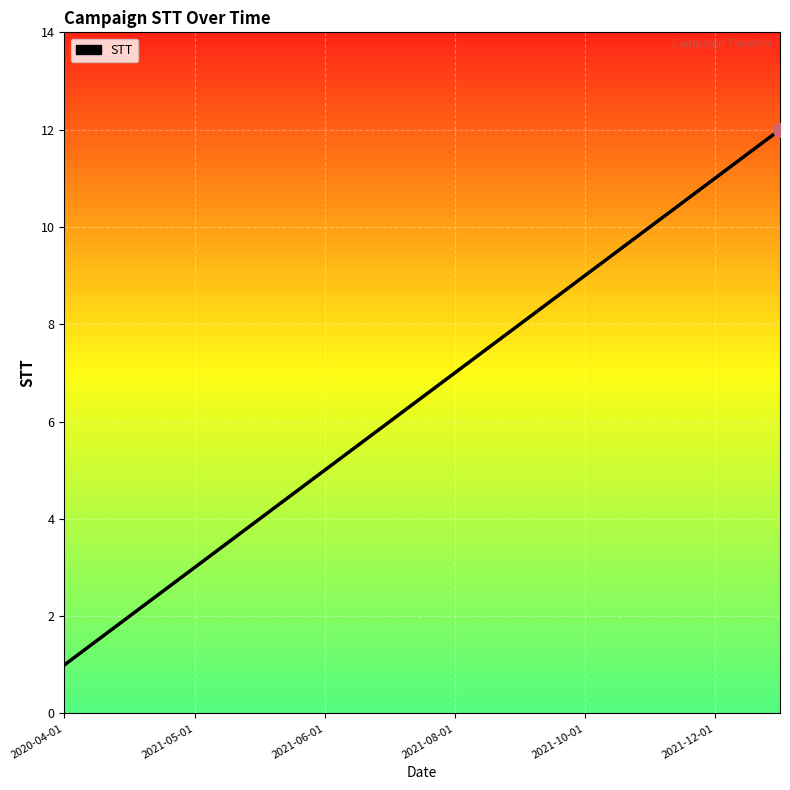

How many series are shown in this chart?

1